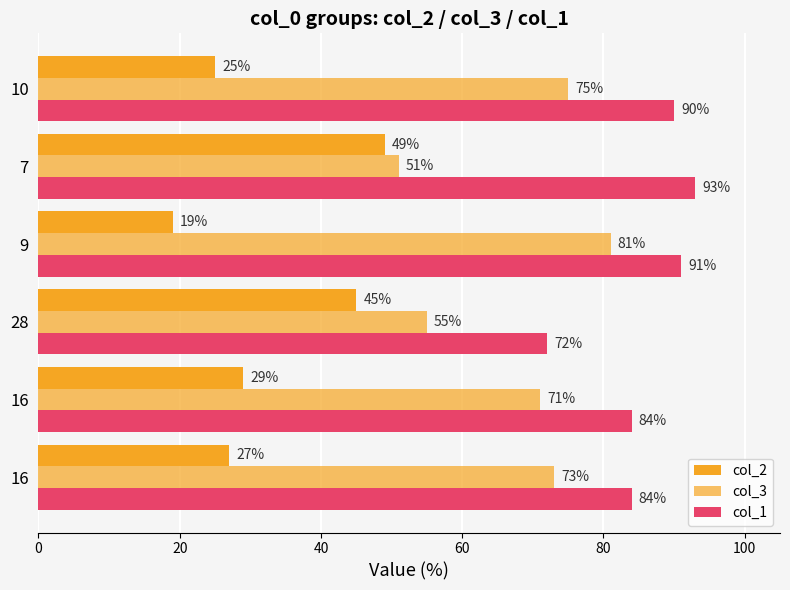

How many data points in col_2 are less than 29?

3